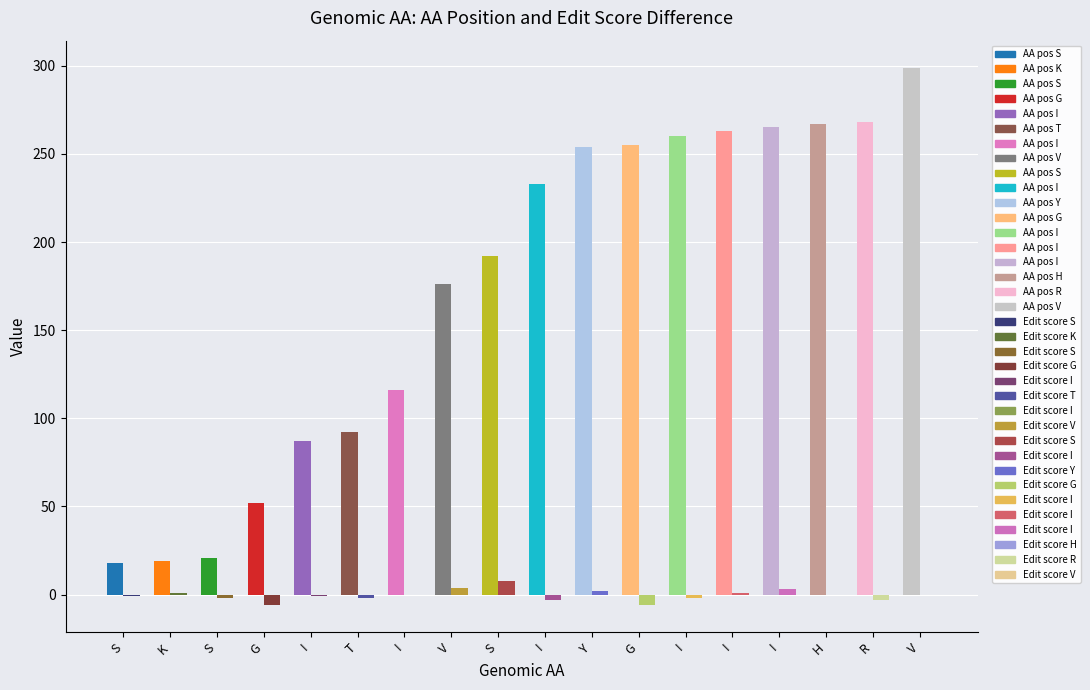

Reading left to right, transcribe all the data shown in this chart.

AA position: 18	19	21	52	87	92	116	176	192	233	254	255	260	263	265	267	268	299
edit score difference: -1	1	-2	-6	-1	-2	0	4	8	-3	2	-6	-2	1	3	0	-3	0